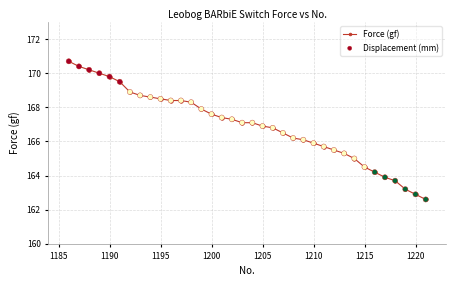

What is the difference between the maximum and minimum values?

8.1